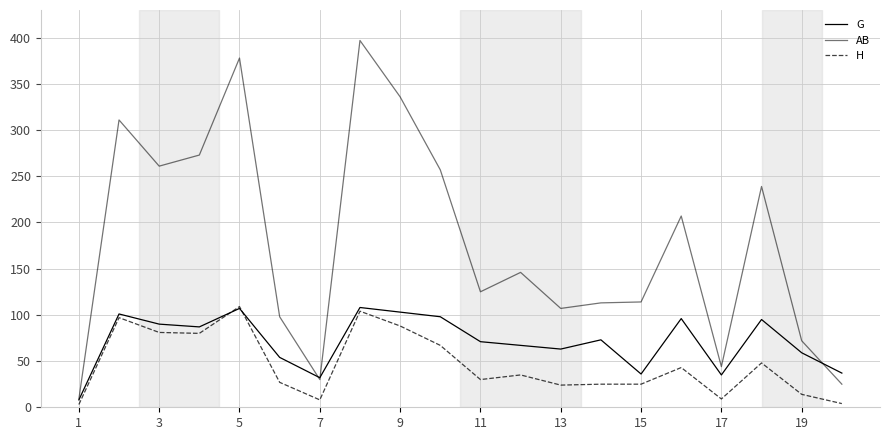

Does the chart display data point markers on the line(s)?

No